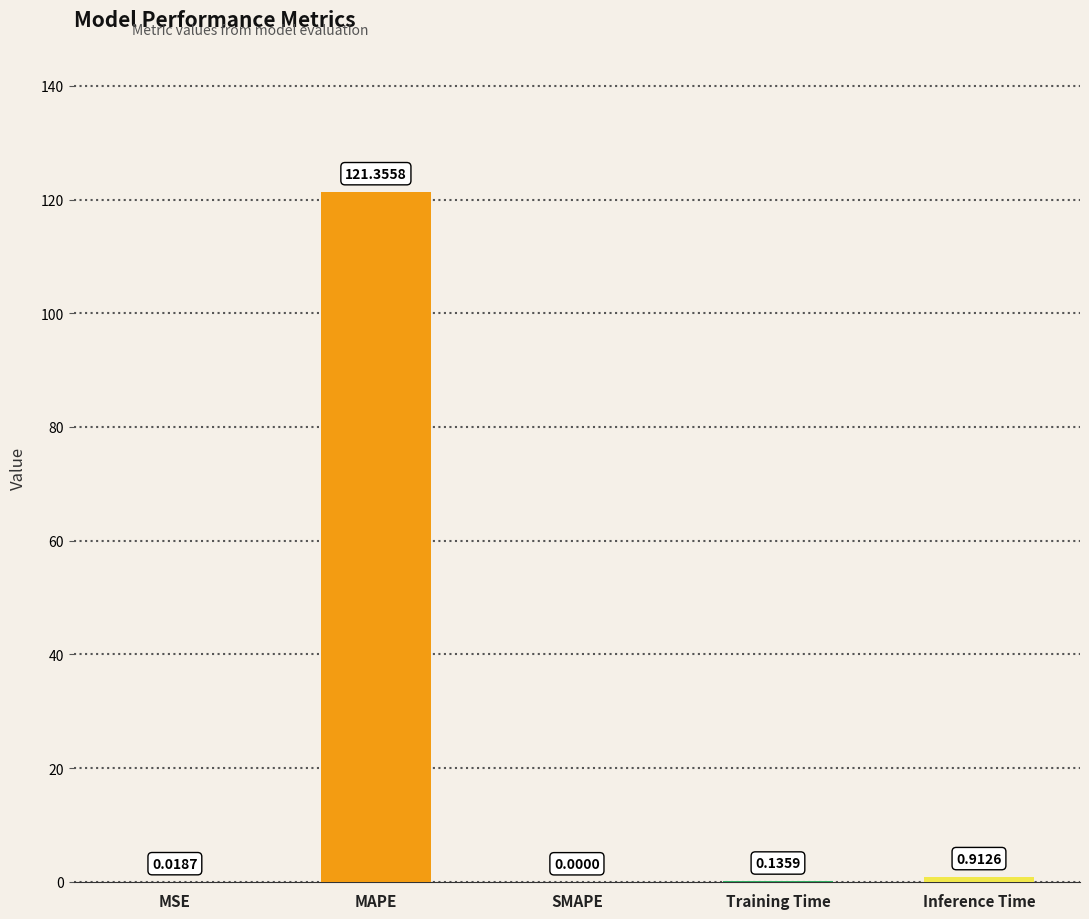

Which has a higher value, Inference Time or MAPE?

MAPE